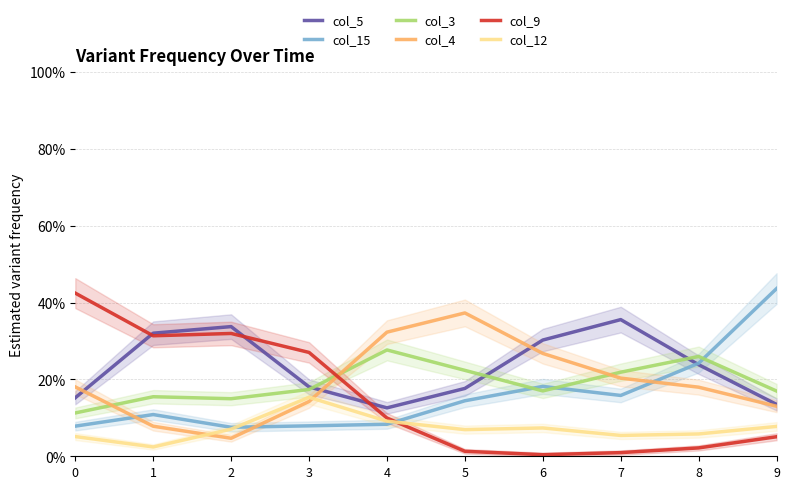

Is it true that col_15 equals 24.2 at 8?

True